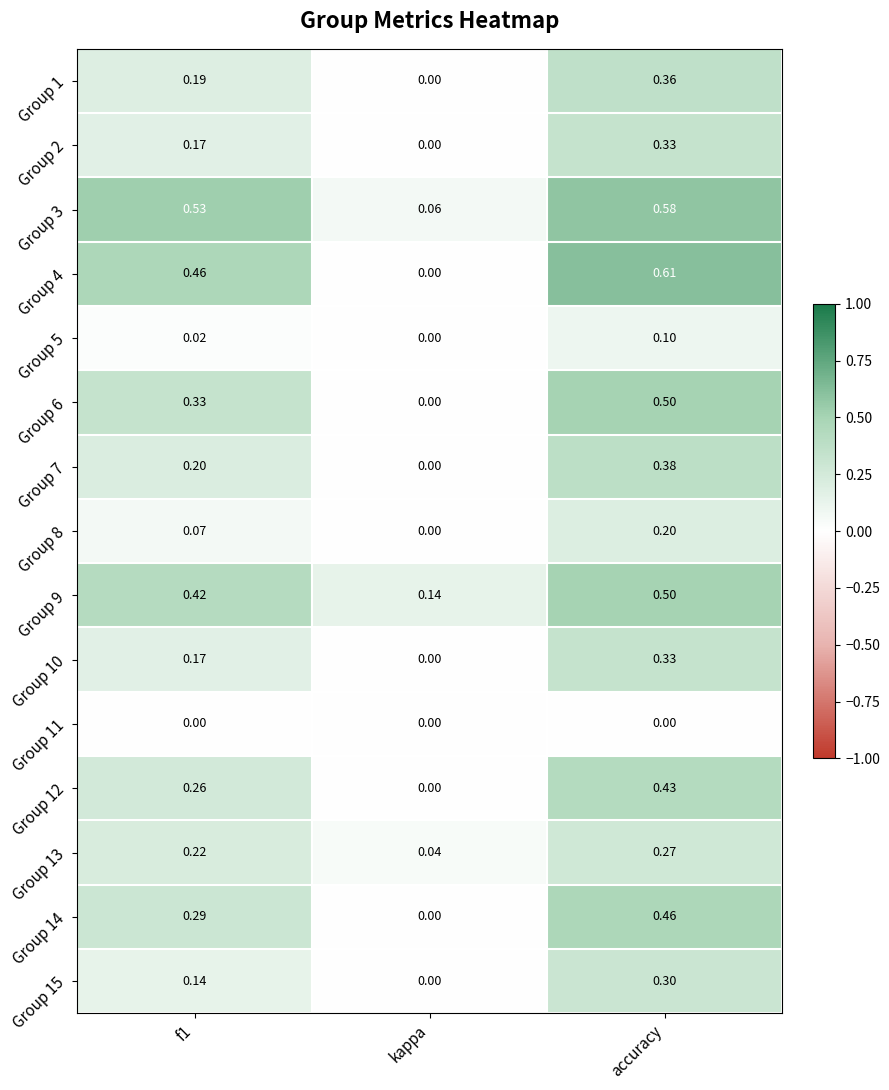

Between kappa and accuracy, which series saw the biggest shift?

Group 4